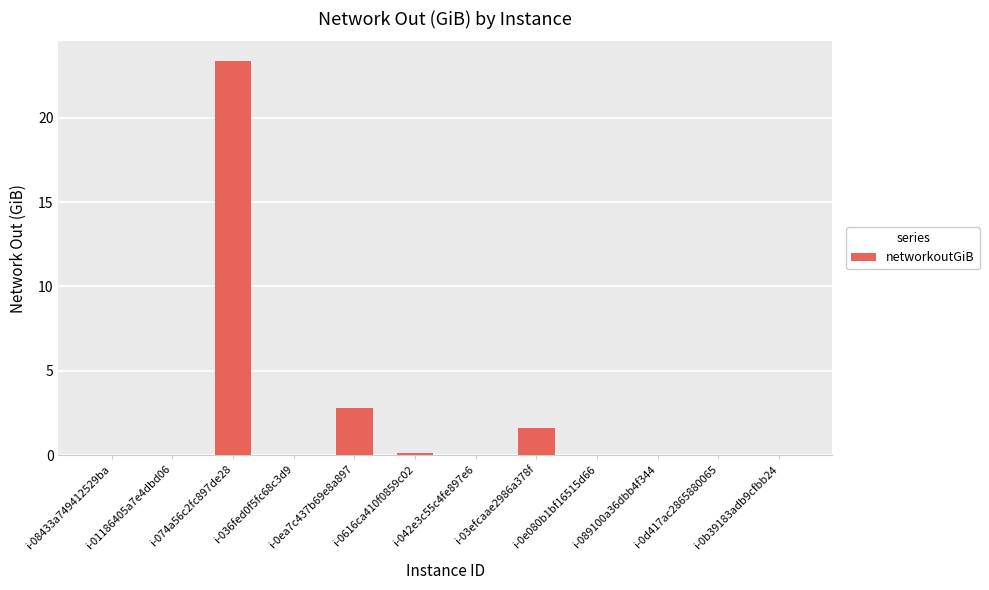

True or false: the data shows -11.6 at i-036fed0f5fc68c3d9.

False